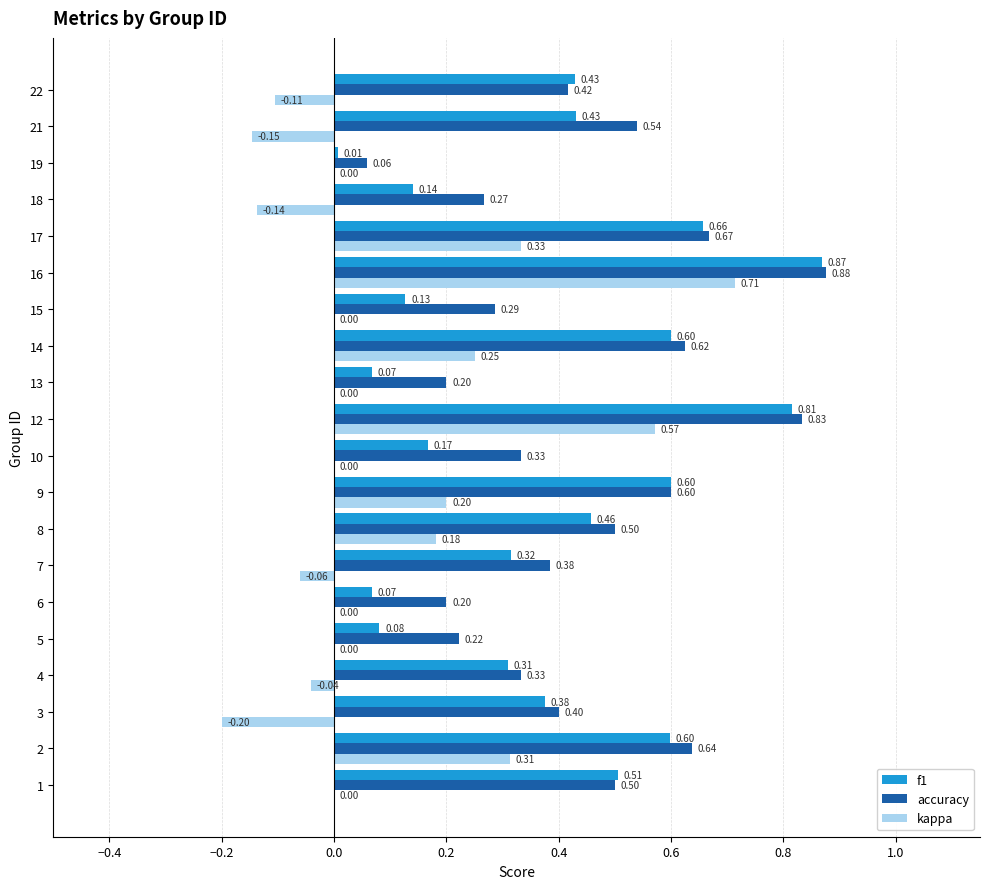

Which series changed the most between 17 and 22?

kappa